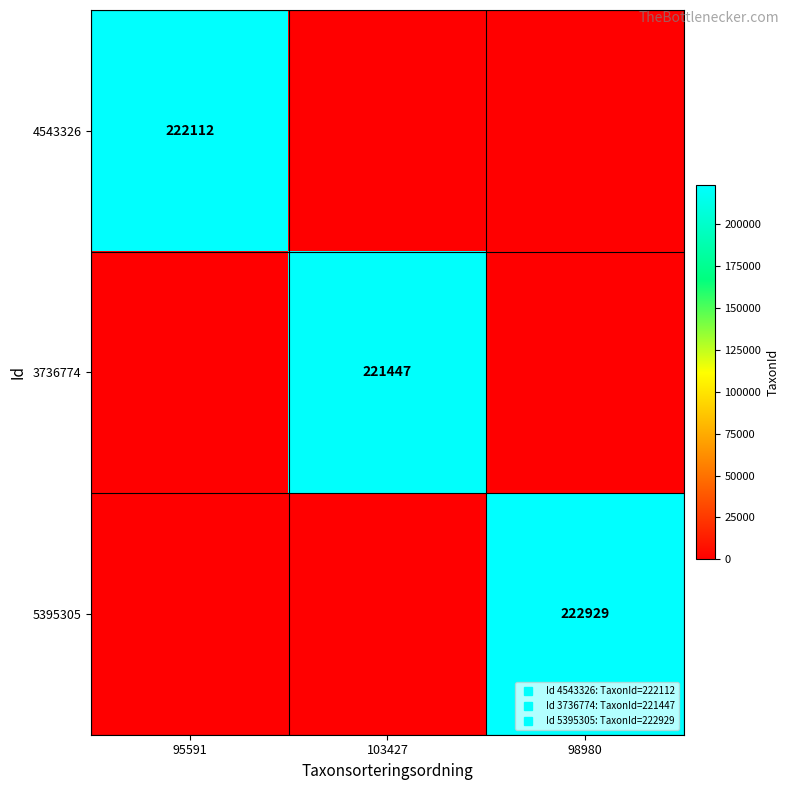

At which label does 5395305 reach its peak?

98980